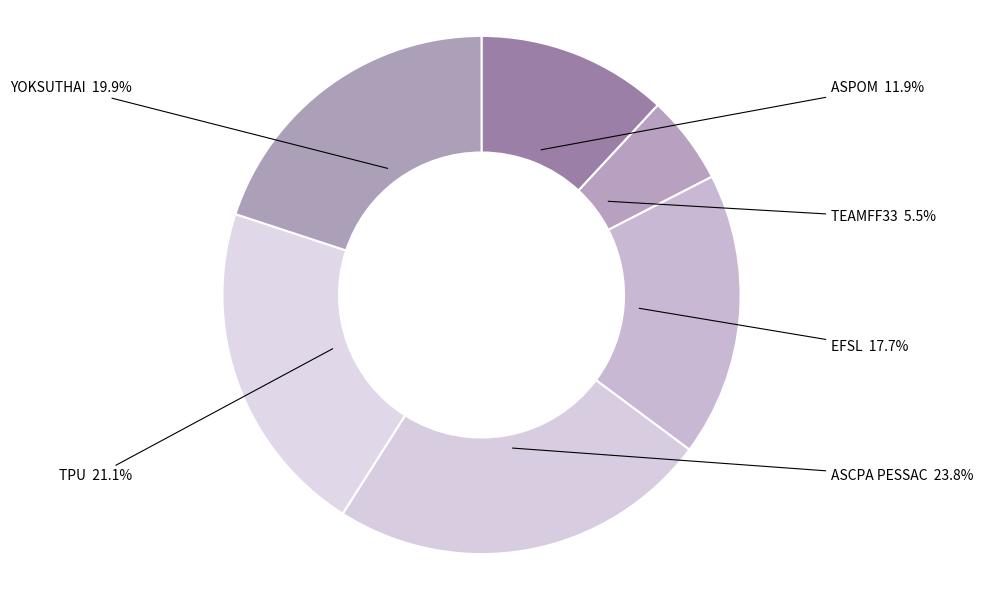

Which category has the biggest portion of the pie?

ASCPA PESSAC